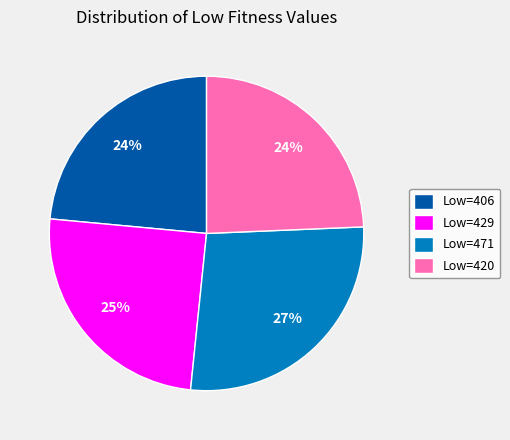

The Low=406 slice represents 16% of the pie. True or false?

False